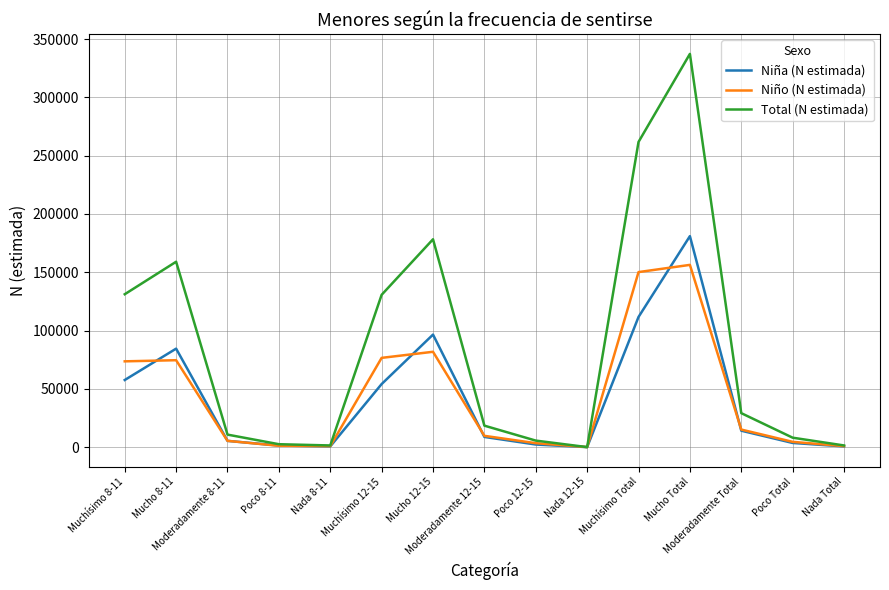

Which series has the widest spread of values?

Total (N estimada)